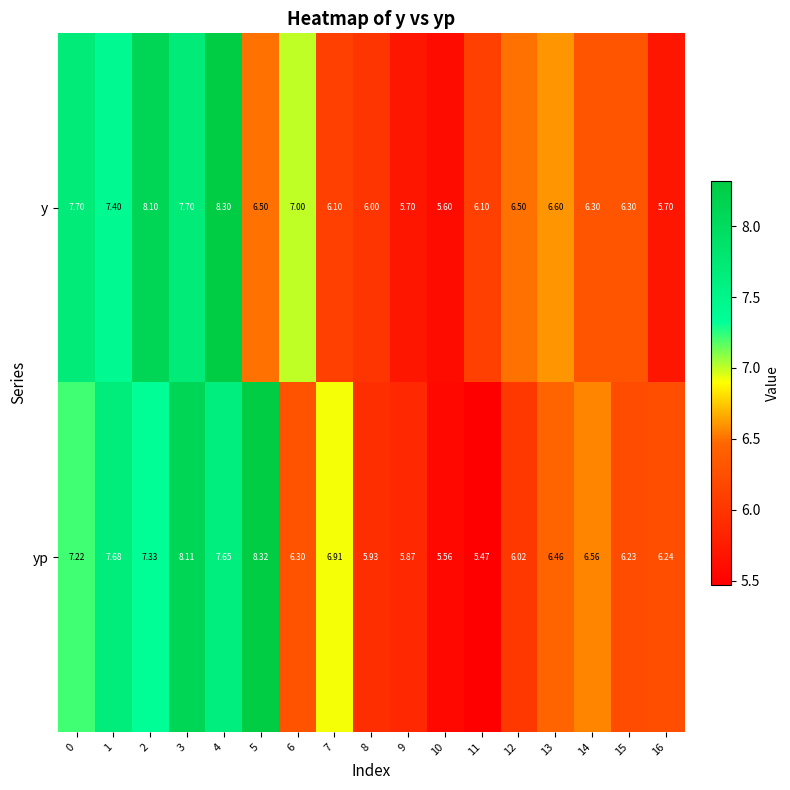

Which series has the largest total across all categories?

yp